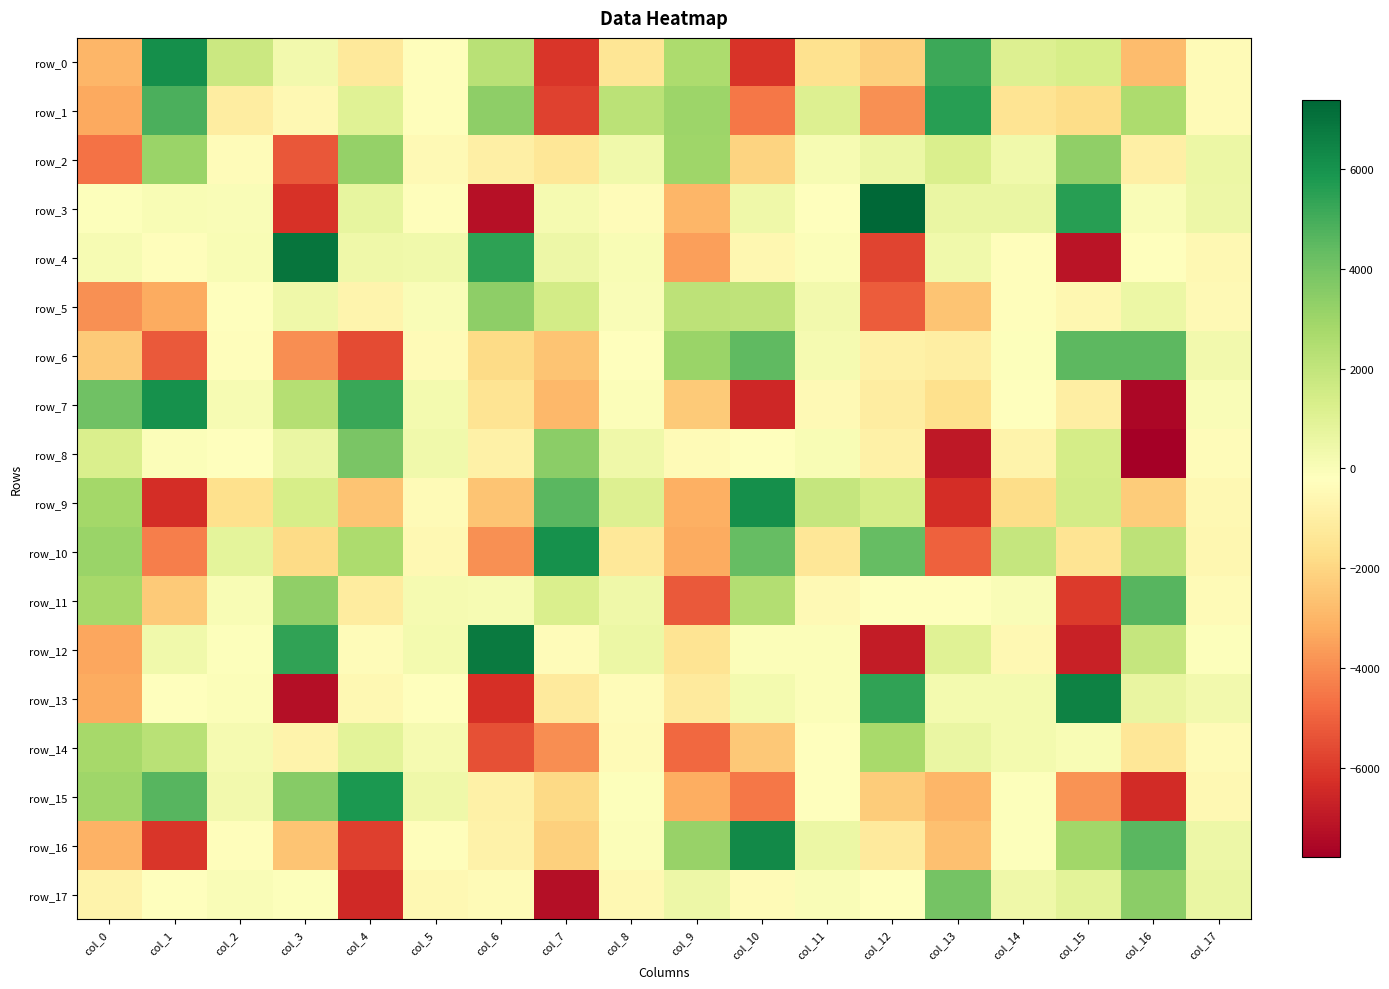

Rank the series at col_4 from lowest to highest value.

row_17, row_16, row_6, row_9, row_0, row_11, row_5, row_13, row_12, row_4, row_3, row_14, row_1, row_10, row_2, row_8, row_7, row_15